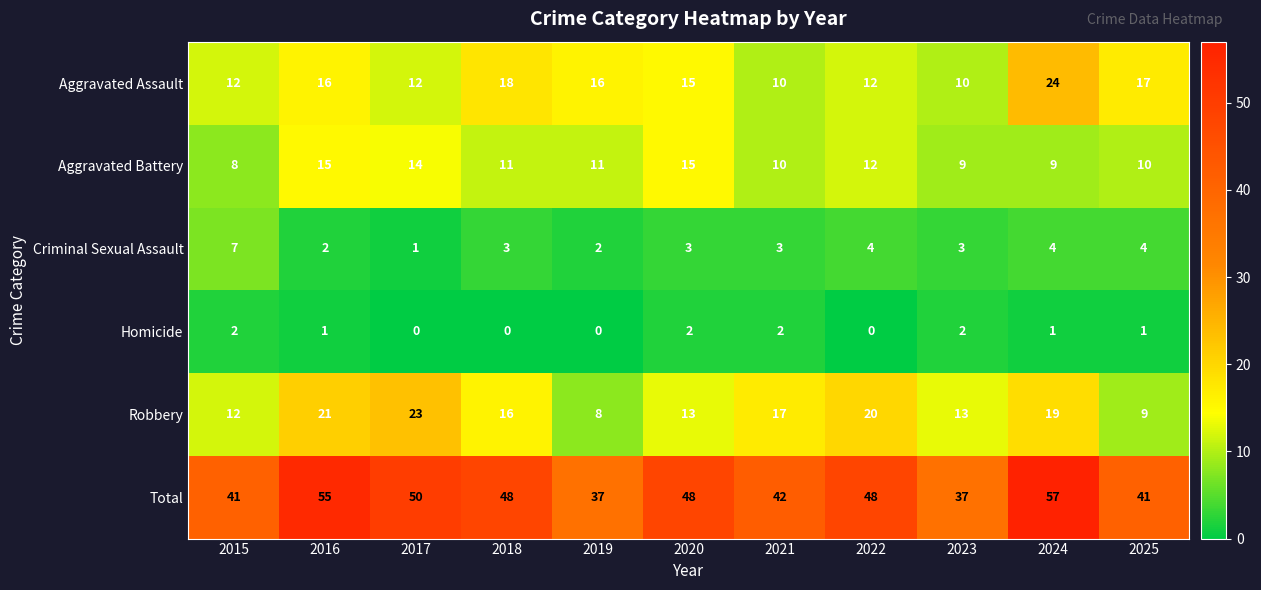

What is the maximum value shown in the chart?

57